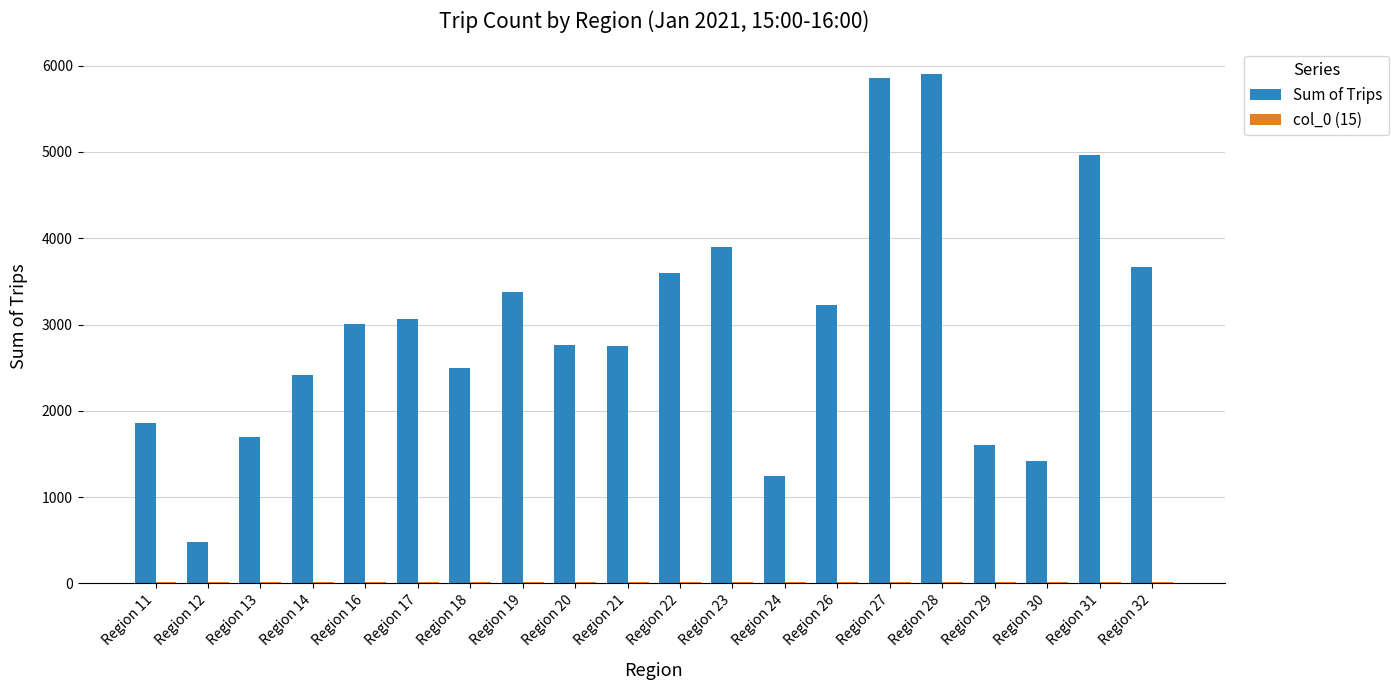

The value of Sum of Trips at Region 17 is 1793. True or false?

False